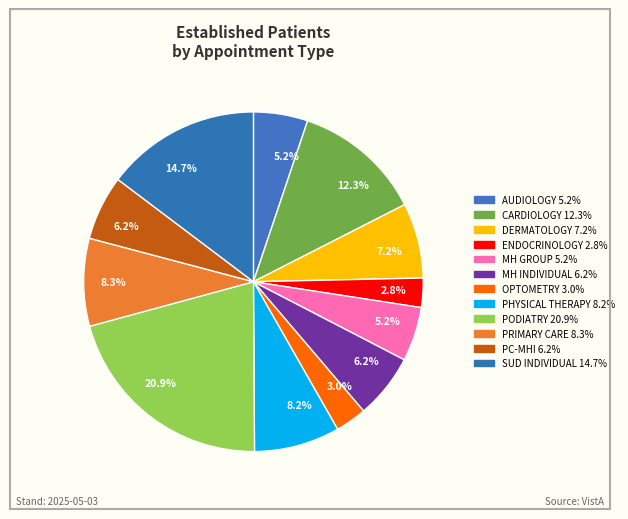

Count the number of slices in the pie.

12